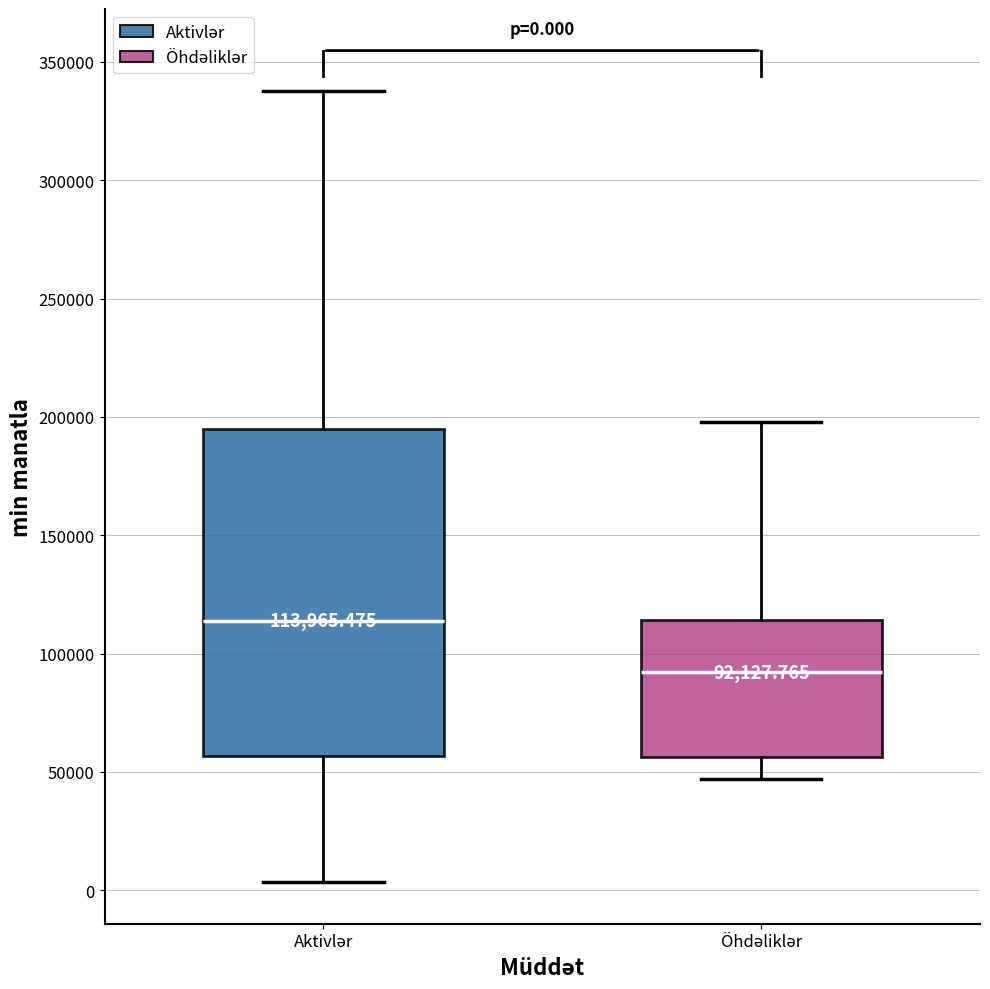

Which box is the tallest, from its lower edge to its upper edge?

Aktivlər